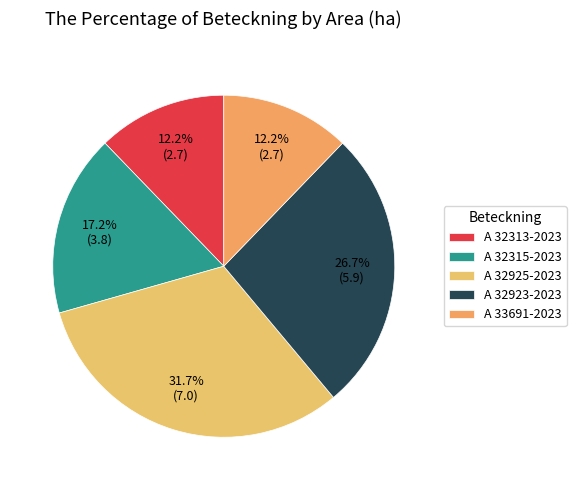

Is there any slice that represents more than half of the pie?

No